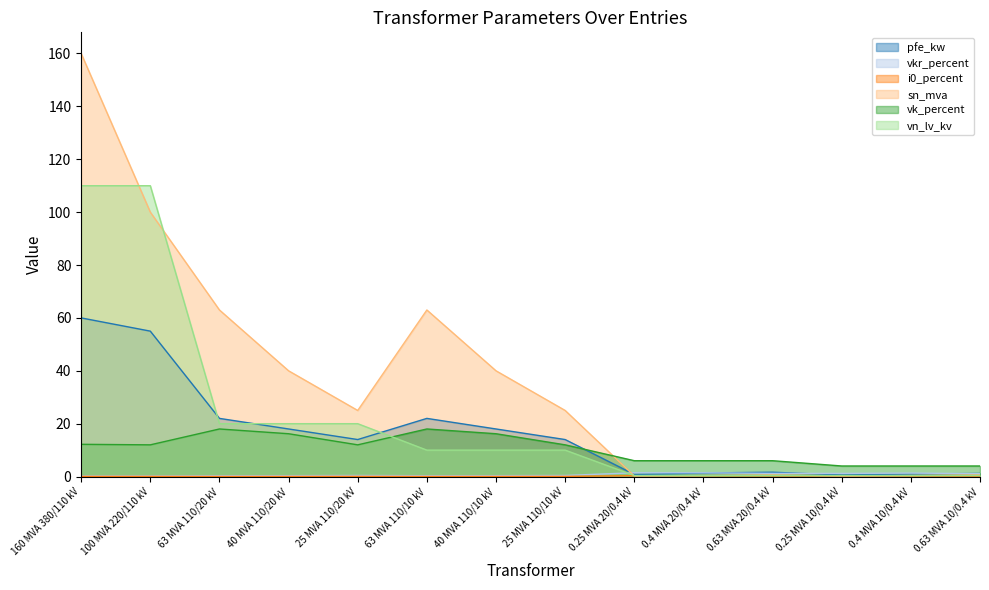

What is the average value of the vkr_percent series?

0.7